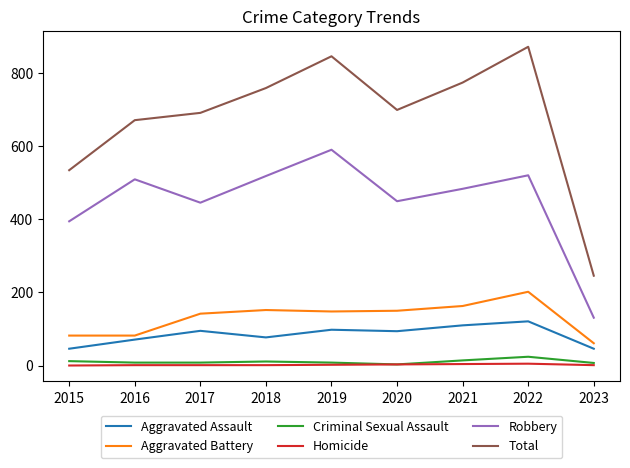

At which label is Robbery closest to 361?

2015